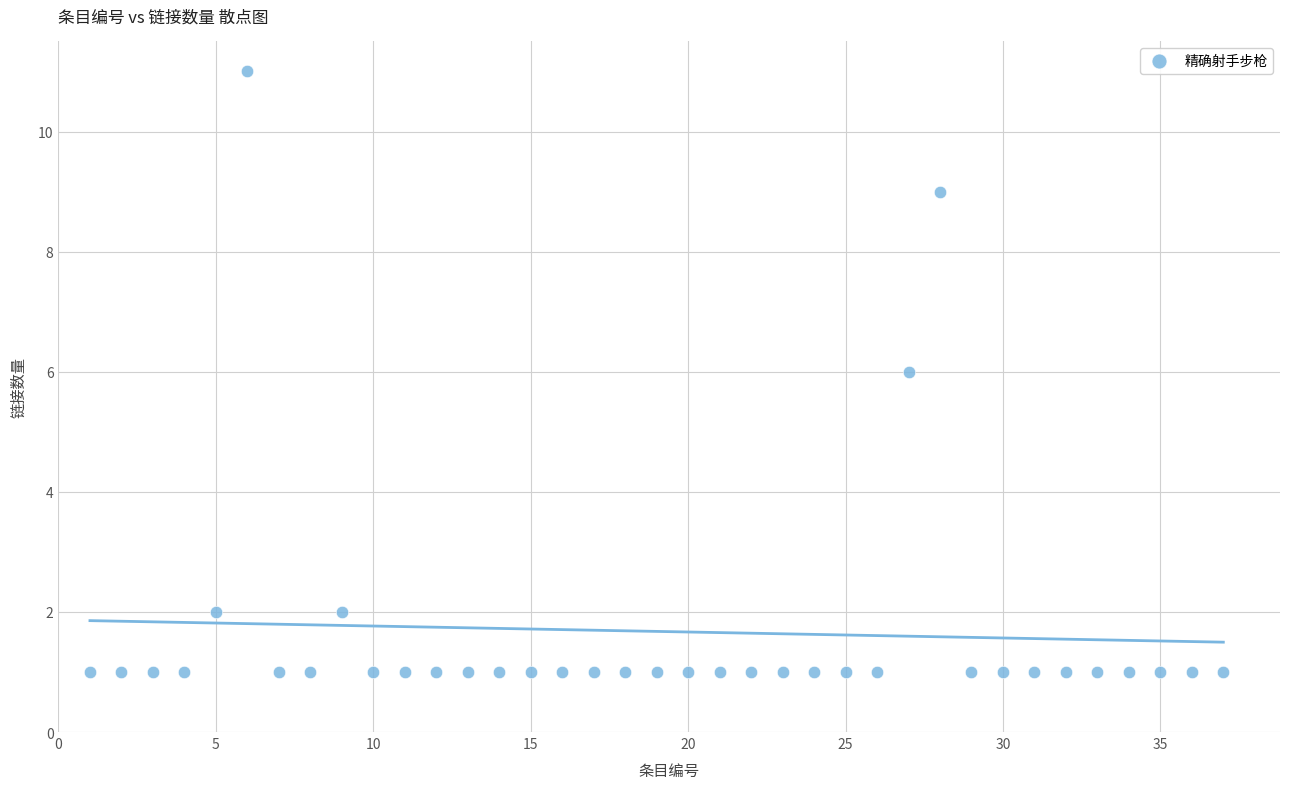

What is the range of X values (max minus min)?

36